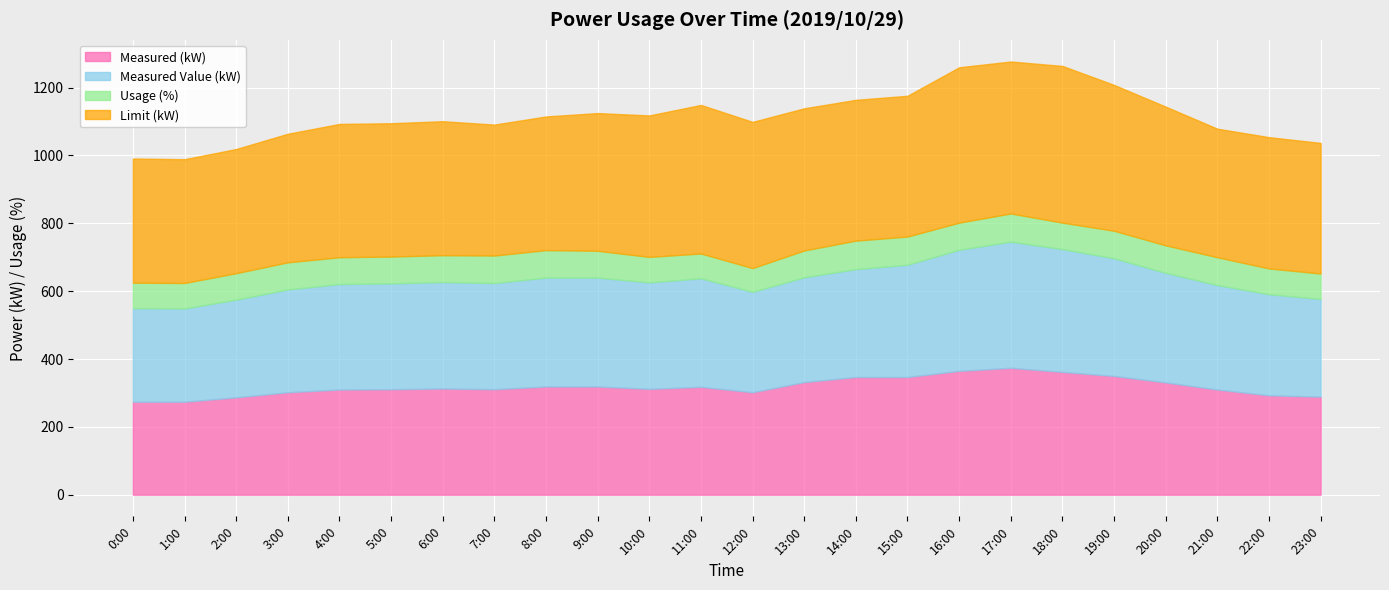

Count the number of data series in this chart.

4